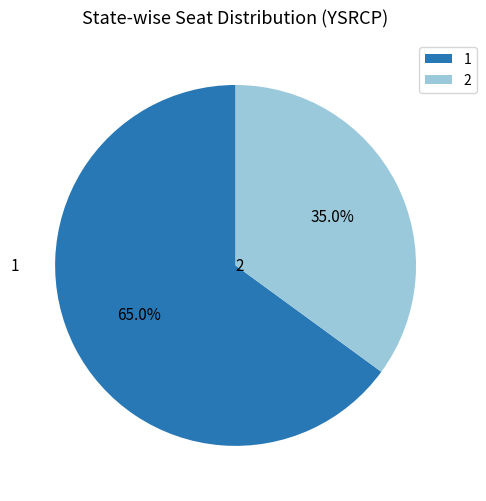

To the nearest percent, what percentage of the pie is 2?

35%